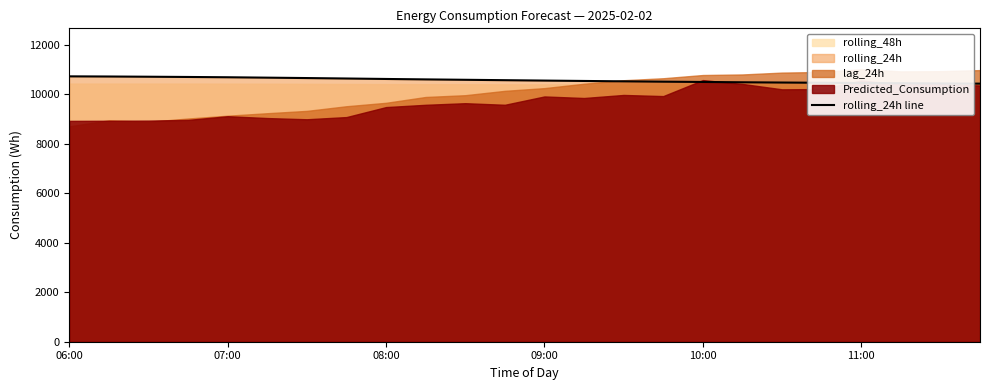

Does the chart display data point markers on the line(s)?

No